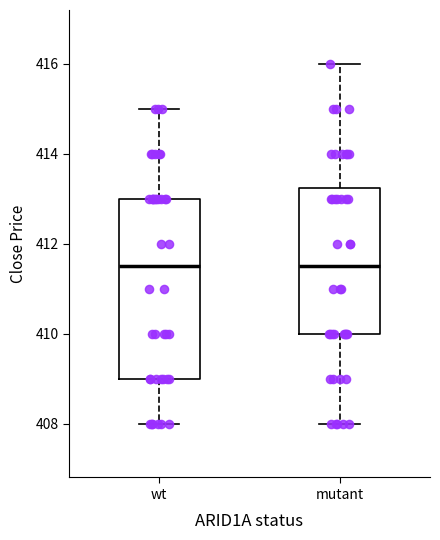

Reading left to right, transcribe this box plot: for each box, give where its median line is, the range the box spans, and where its two whiskers end, as read against the y-axis. The values are not printed on the chart, so give them approximately, as read against the axis.

wt: median 411.6, box 409.0 to 413.0, whiskers 408.0 to 415.0
mutant: median 411.6, box 410.0 to 413.2, whiskers 408.0 to 416.0